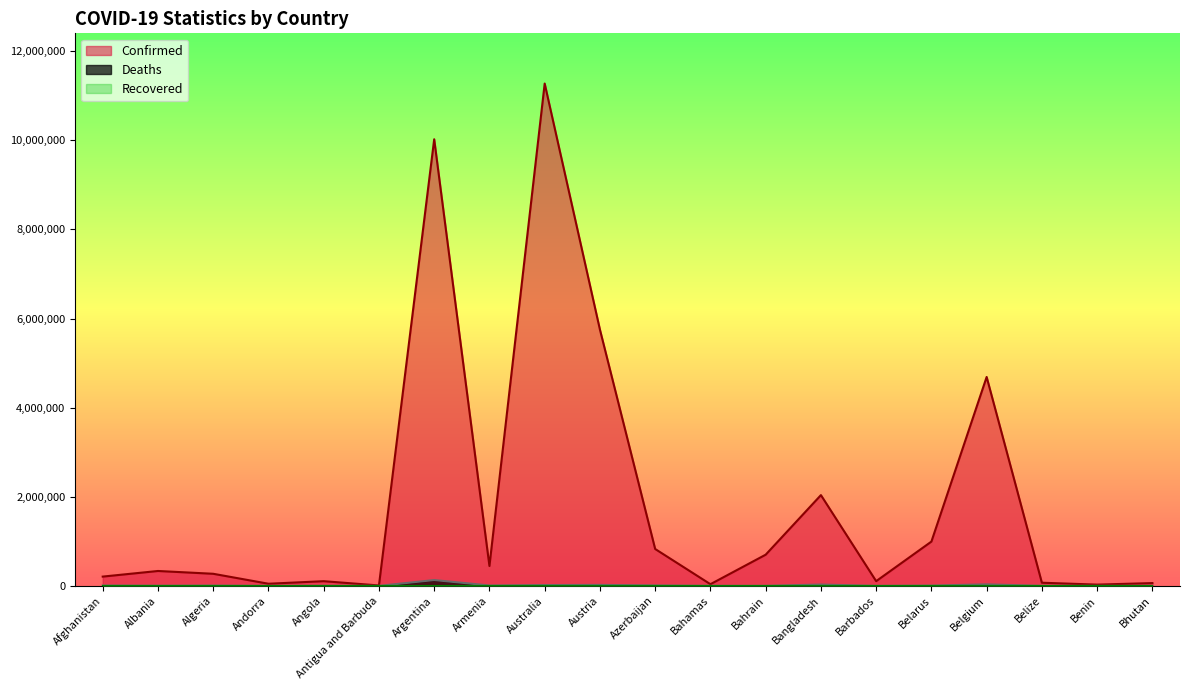

What is the maximum value for Confirmed?

11274262